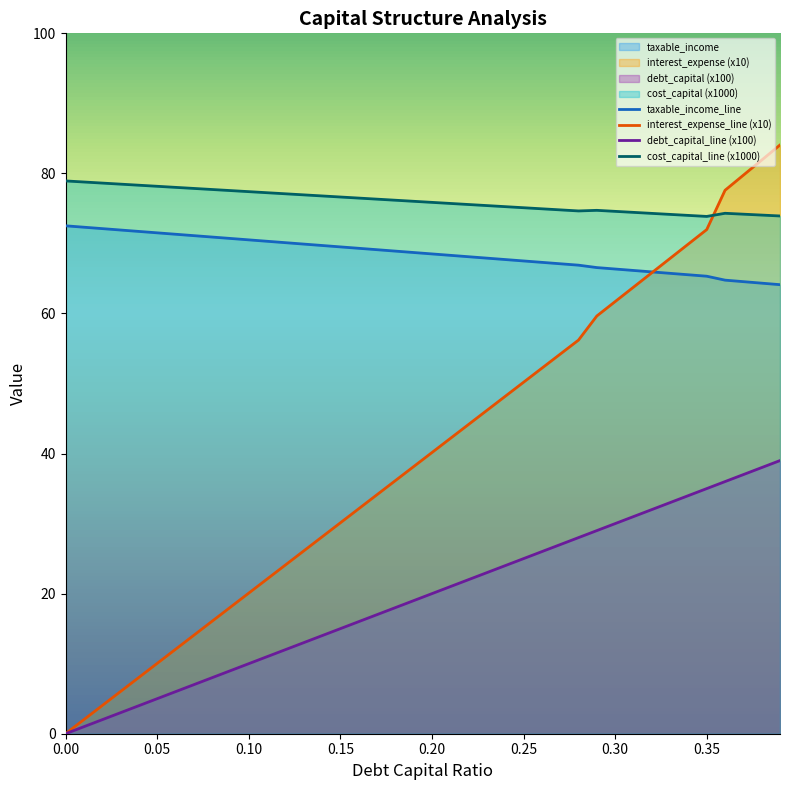

What is the highest value of the taxable_income_line series?

72.5